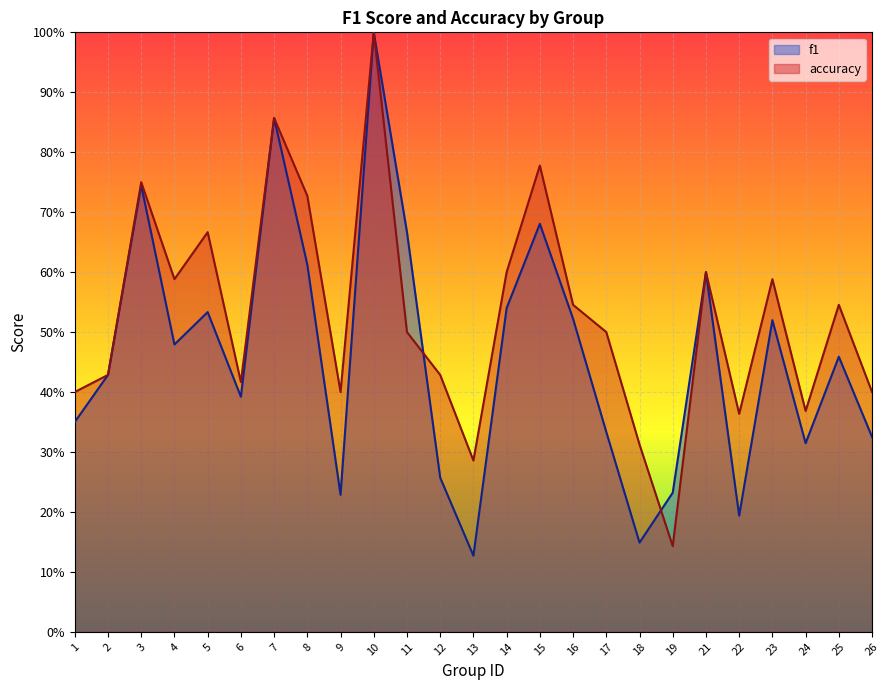

What is the highest value of the accuracy series?

1.0